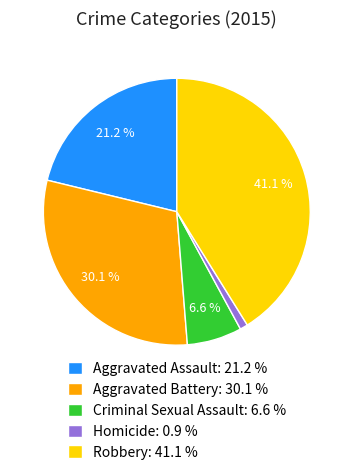

Is Robbery the majority of the pie?

No